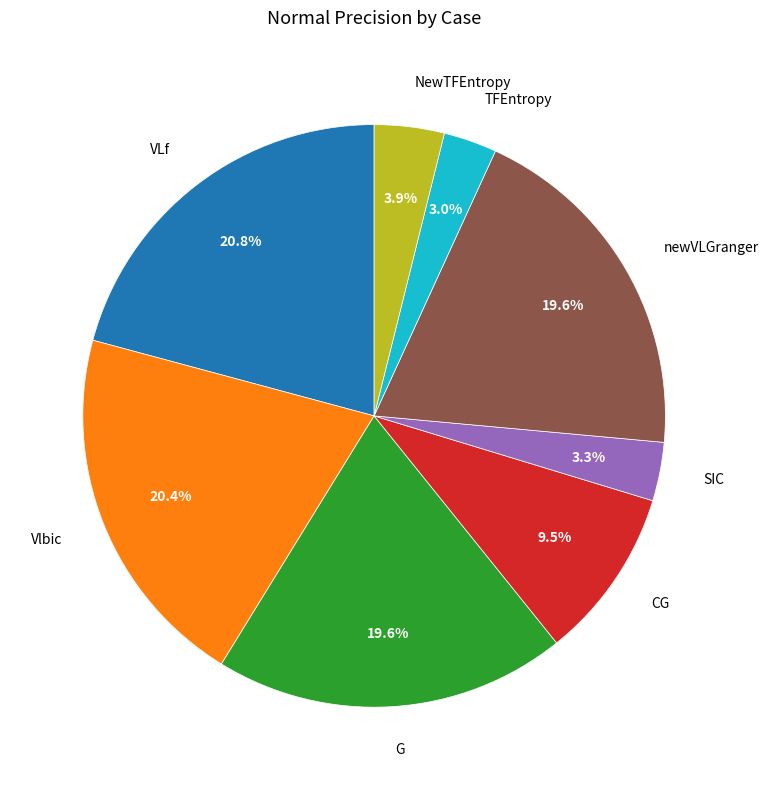

Is there a majority slice in this chart?

No